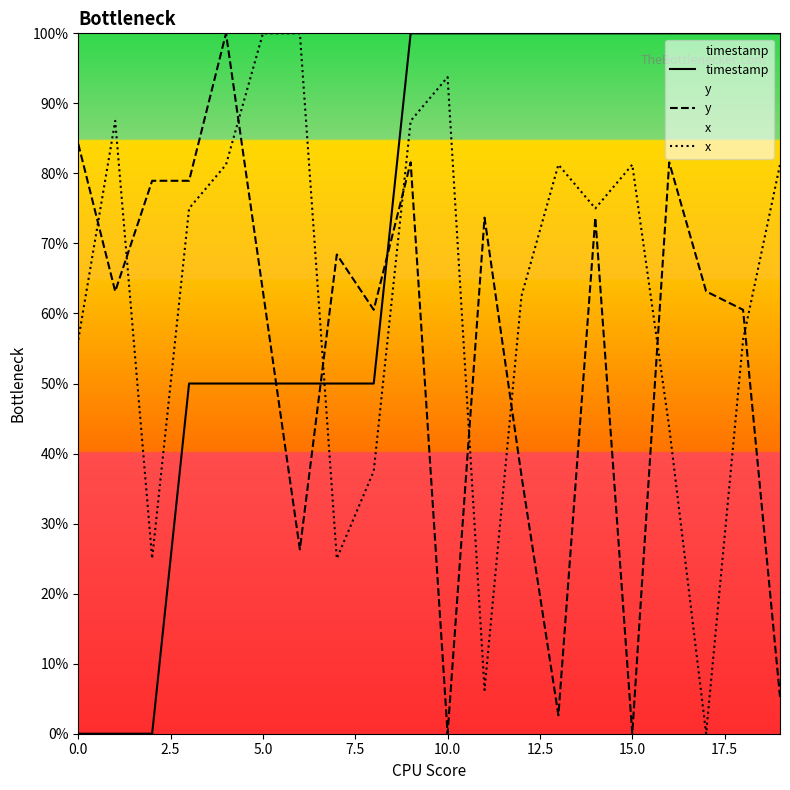

Which series has the largest range (max minus min)?

timestamp